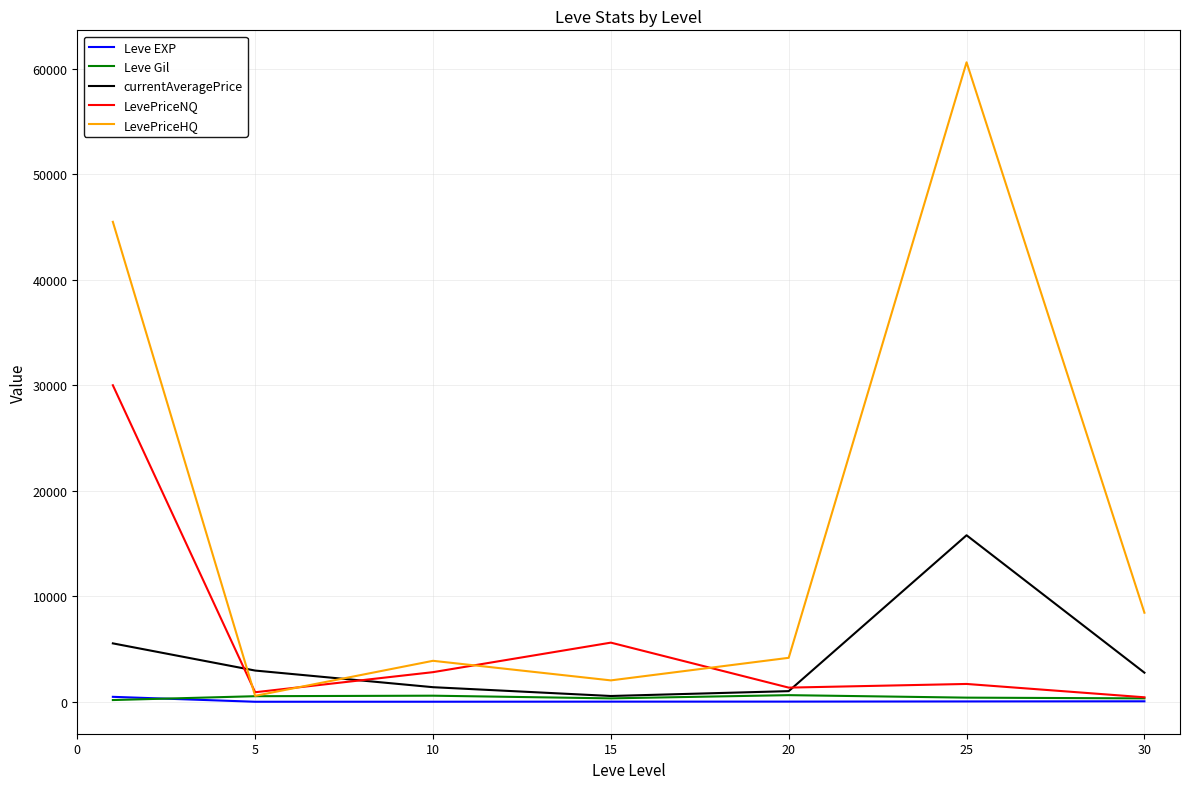

At how many categories does at least one series exceed 44352?

2